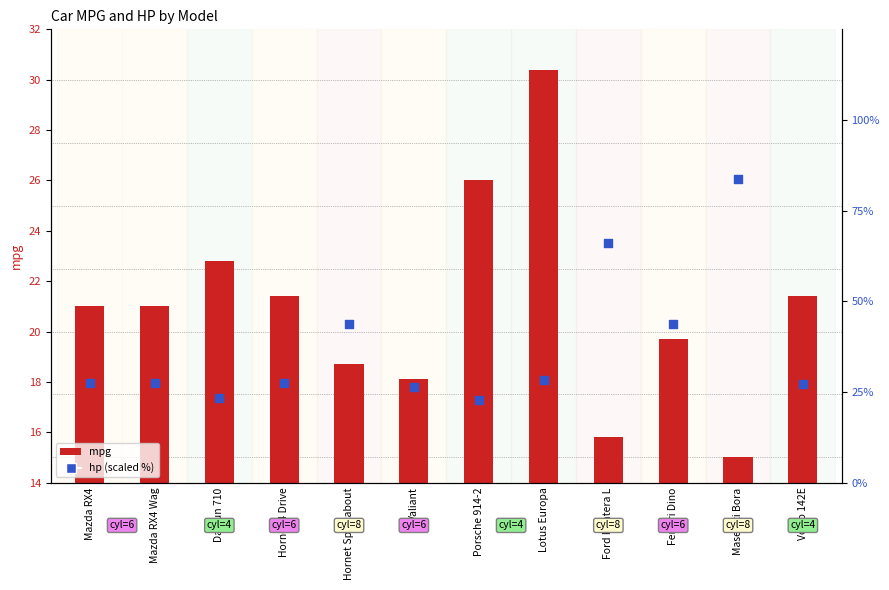

Which series has the largest total across all categories?

hp (scaled %)